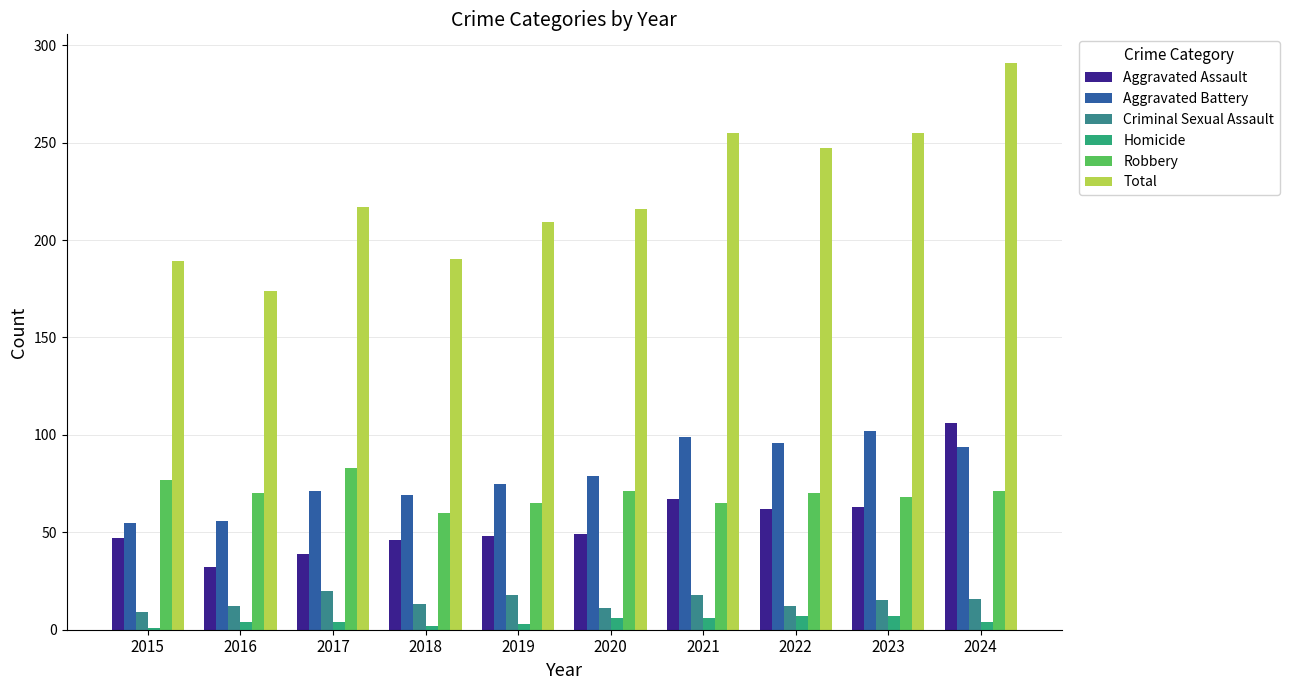

Count the number of categories in the chart.

10